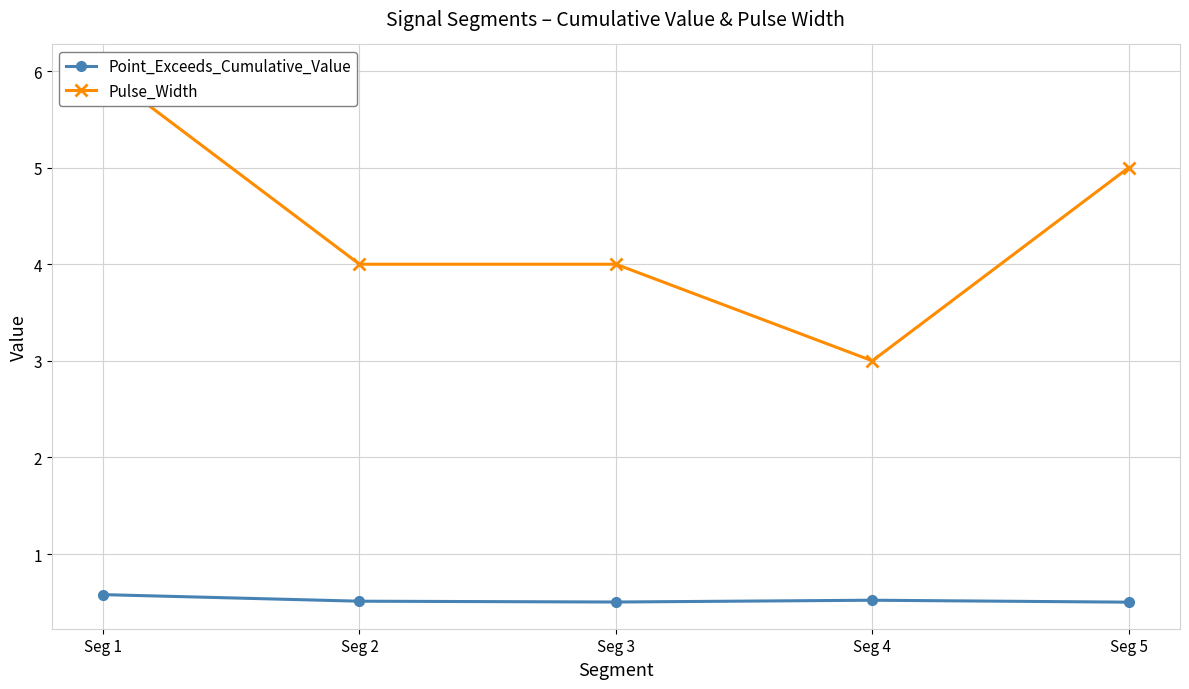

Which has a higher value, Seg 3 or Seg 2?

Seg 2